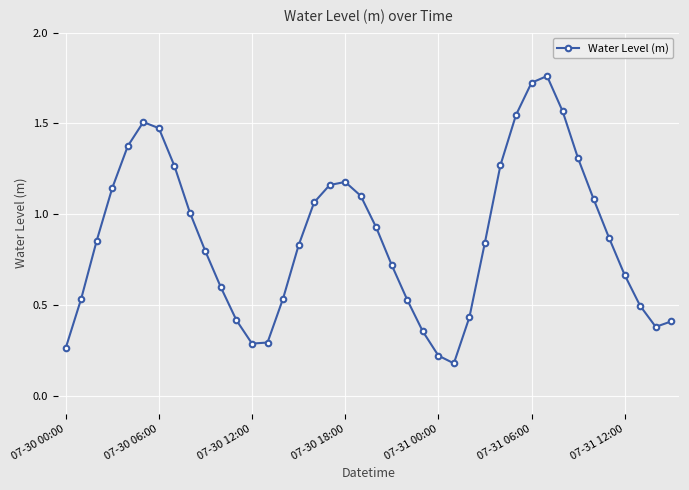

What is the sum of all values?

34.9